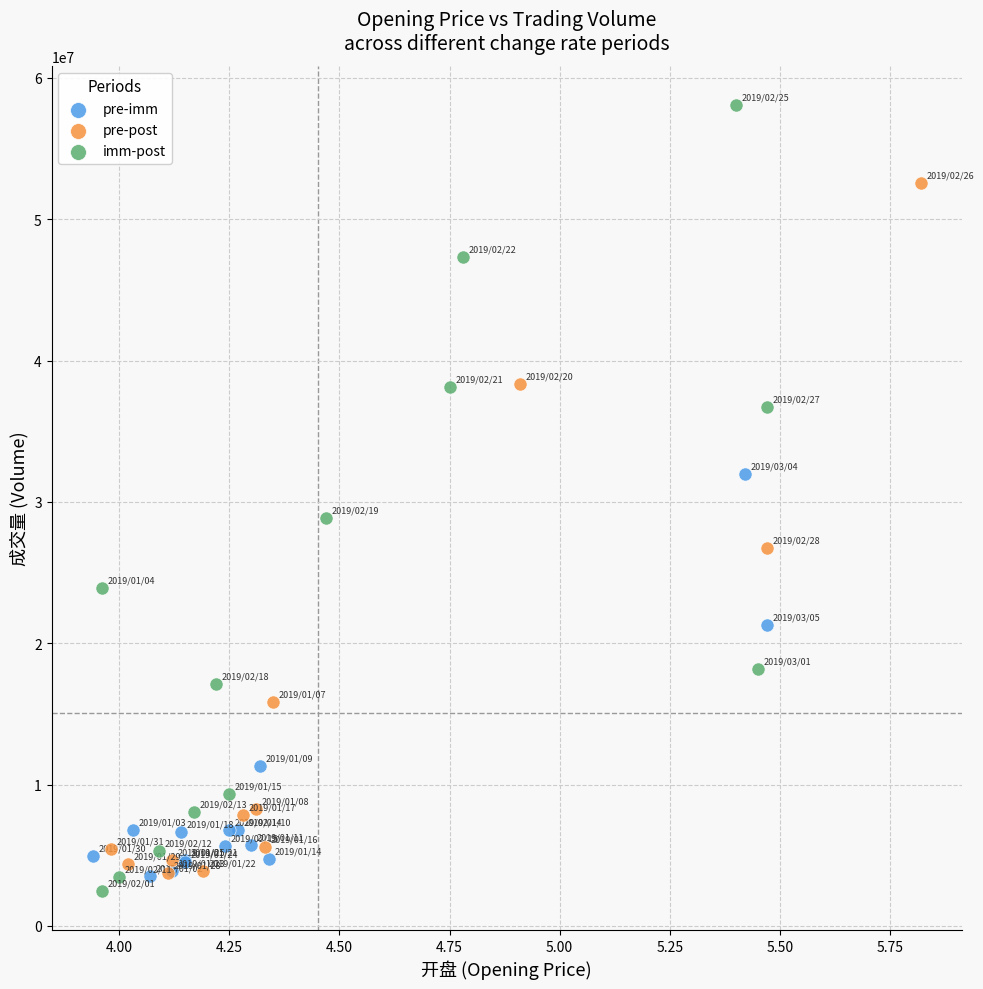

Which series reaches the minimum Y coordinate?

imm-post